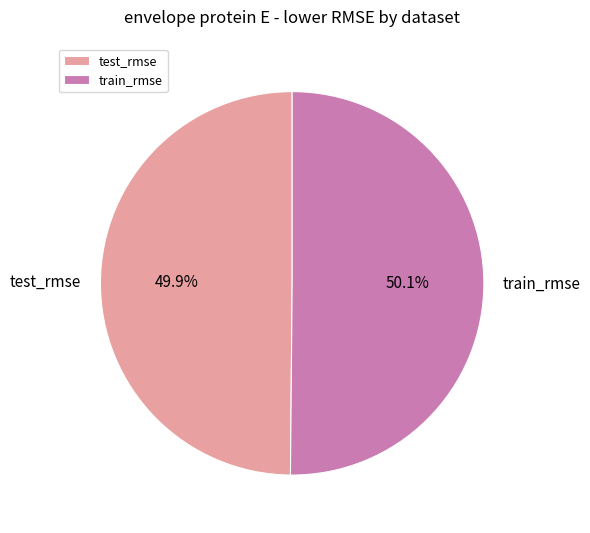

Does any single category account for the majority?

Yes